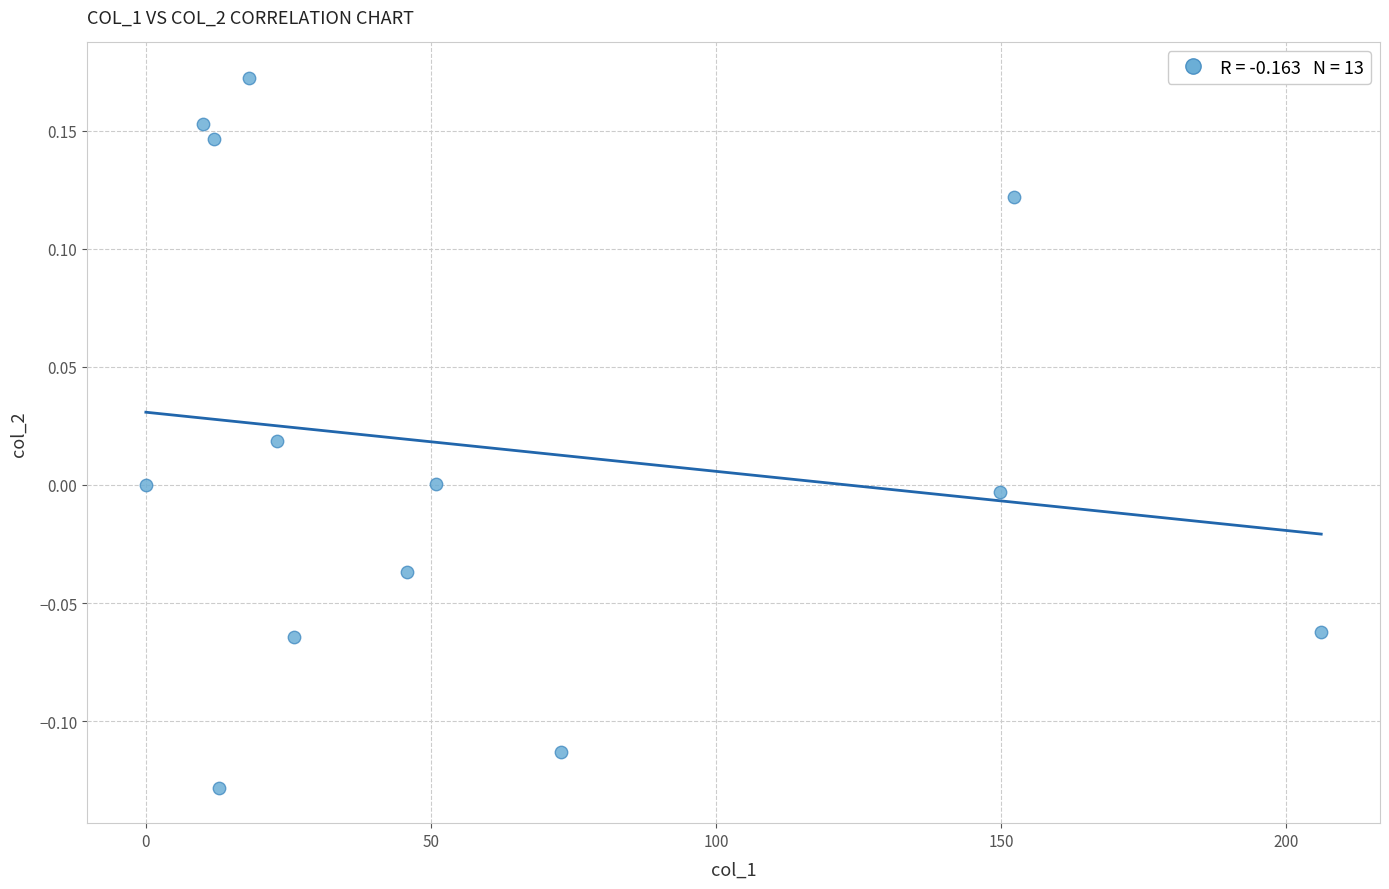

What is the range of Y values (max minus min)?

0.3